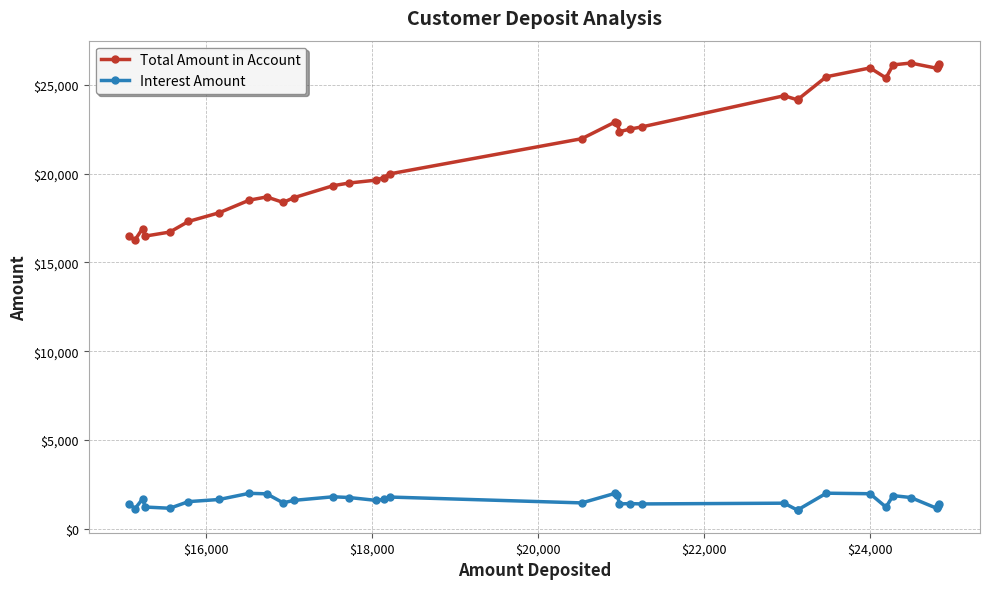

Rank the series by their average value, from highest to lowest.

Total Amount in Account, Interest Amount